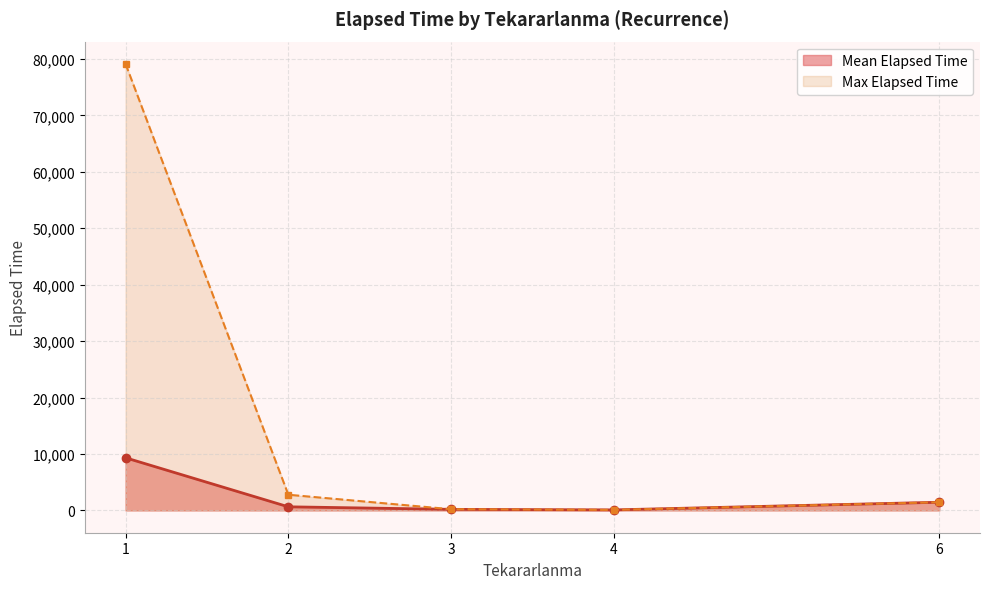

Which series has the largest range (max minus min)?

Max Elapsed Time